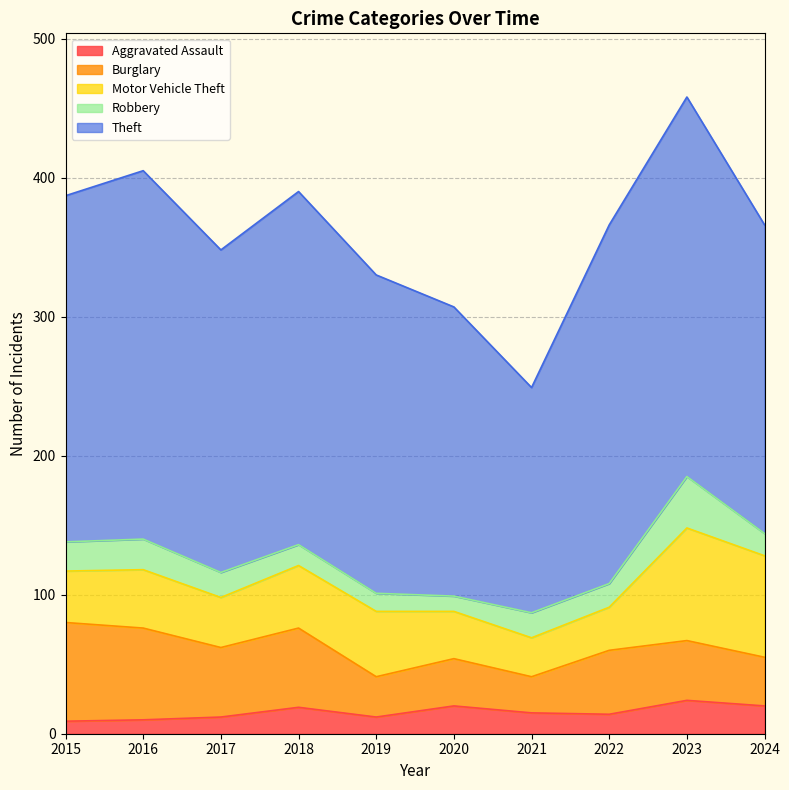

What is the highest value of the Aggravated Assault series?

24